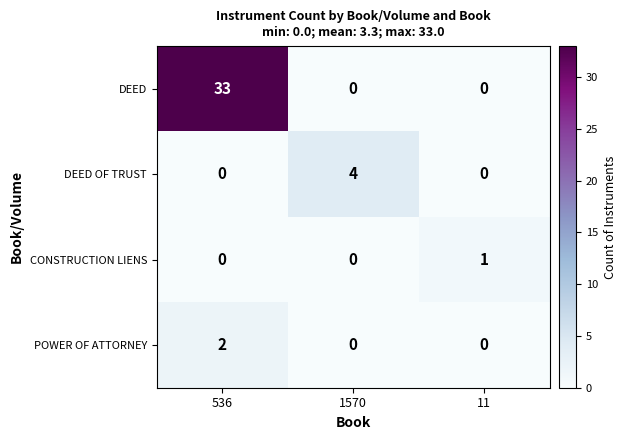

Rank the series by their maximum value, from lowest to highest.

CONSTRUCTION LIENS, POWER OF ATTORNEY, DEED OF TRUST, DEED